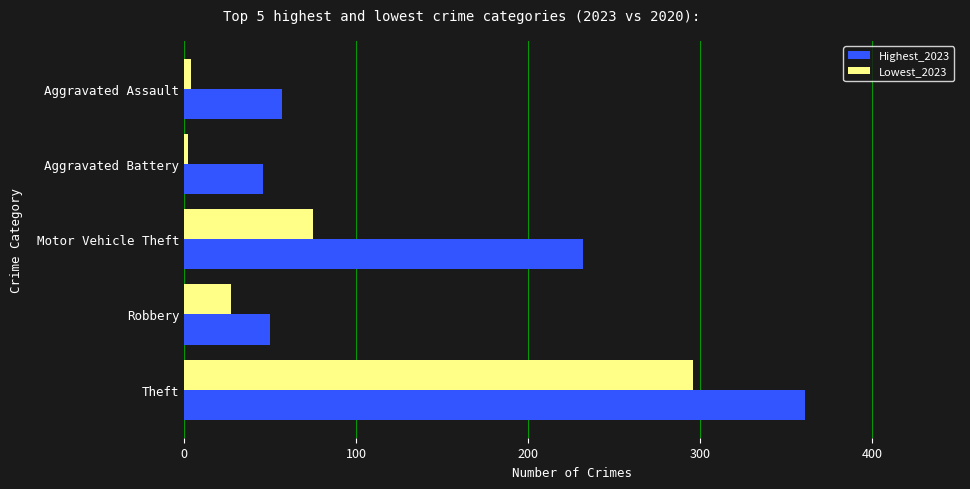

What is the spread (max minus min) of values at Theft?

65